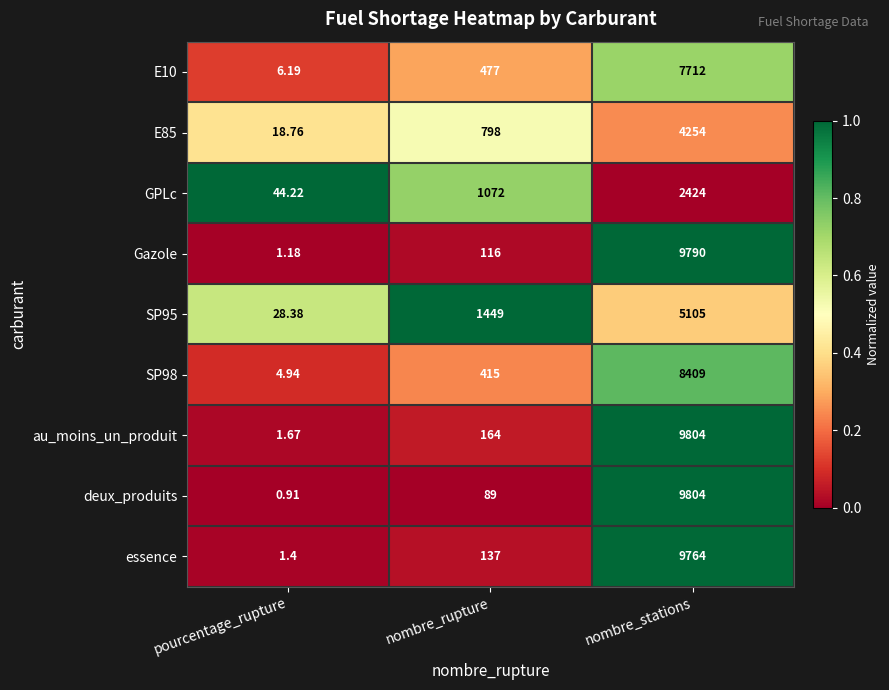

Which series has the largest range (max minus min)?

deux_produits